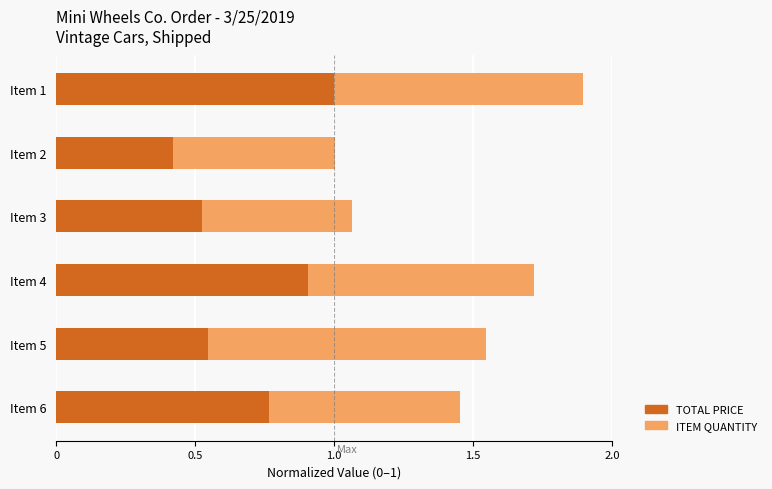

At which category is the sum across all series the highest?

Item 1